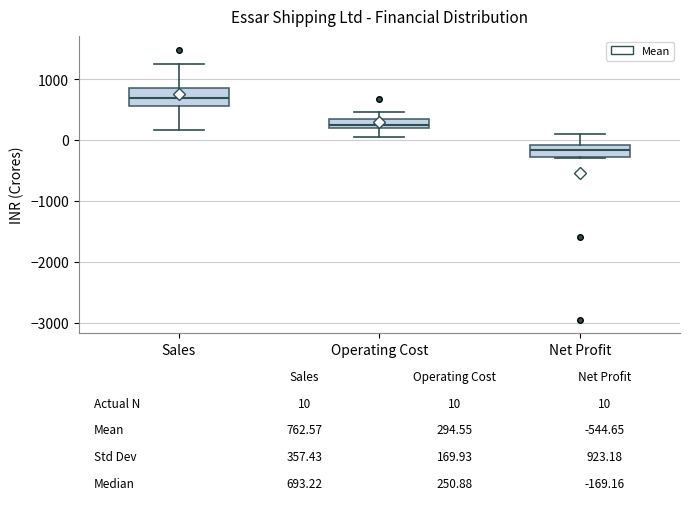

Which box's median line is the lowest?

Net Profit